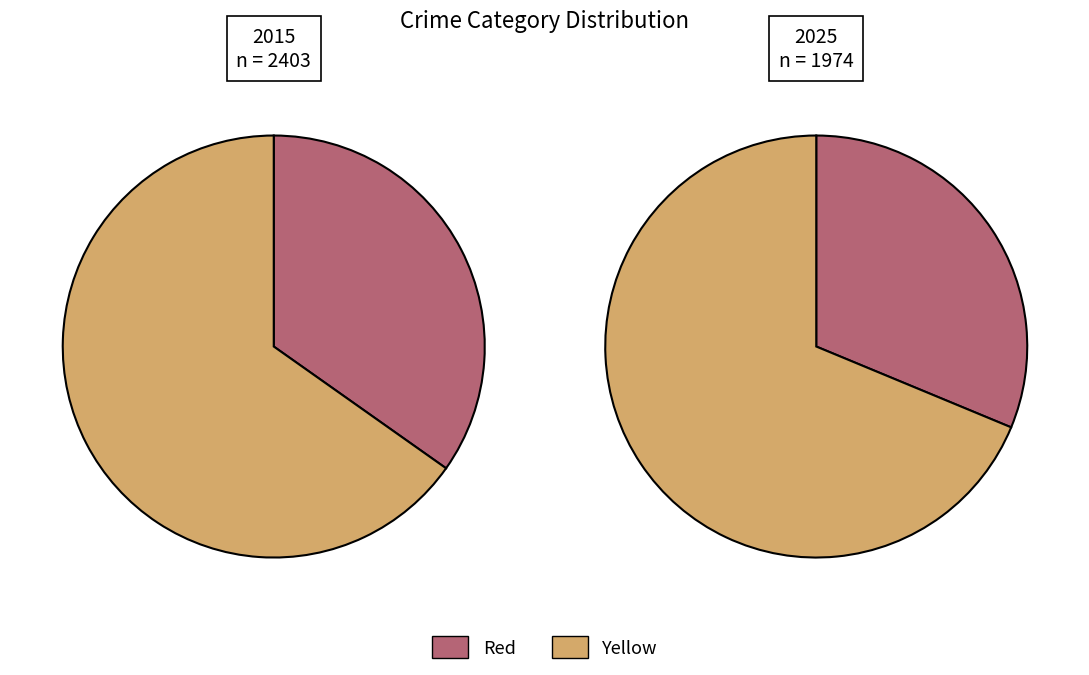

The Aggravated Assault slice represents 1% of the pie. True or false?

False